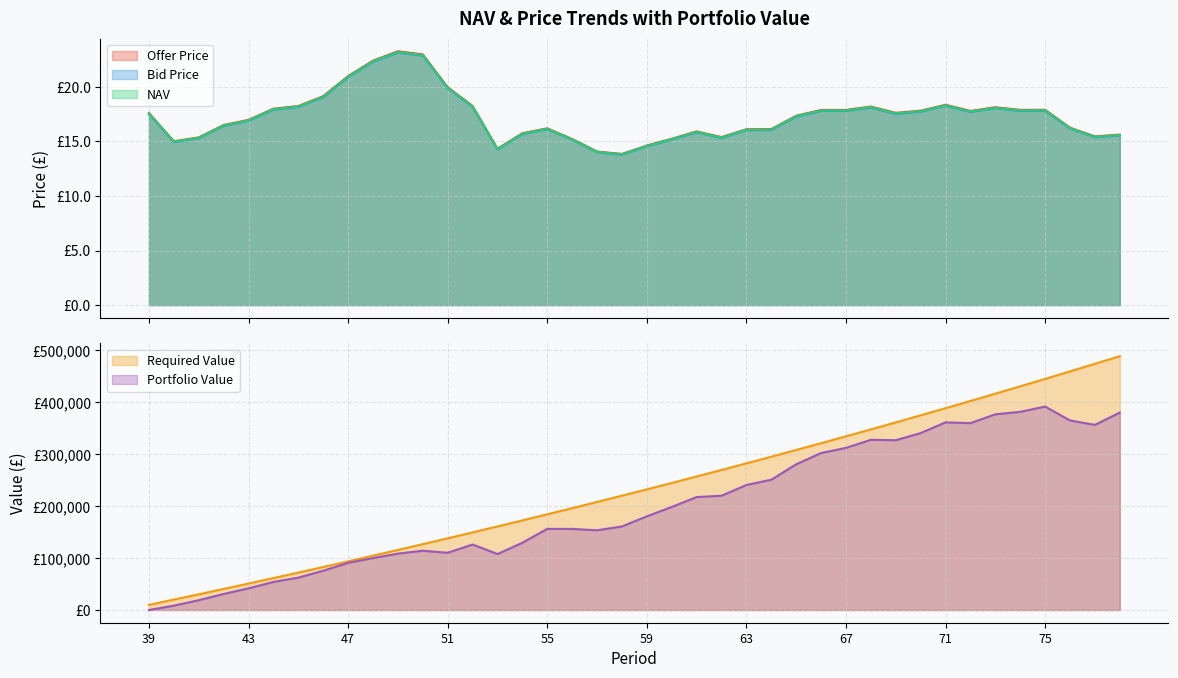

True or false: Offer Price and NAV cross at least once.

False